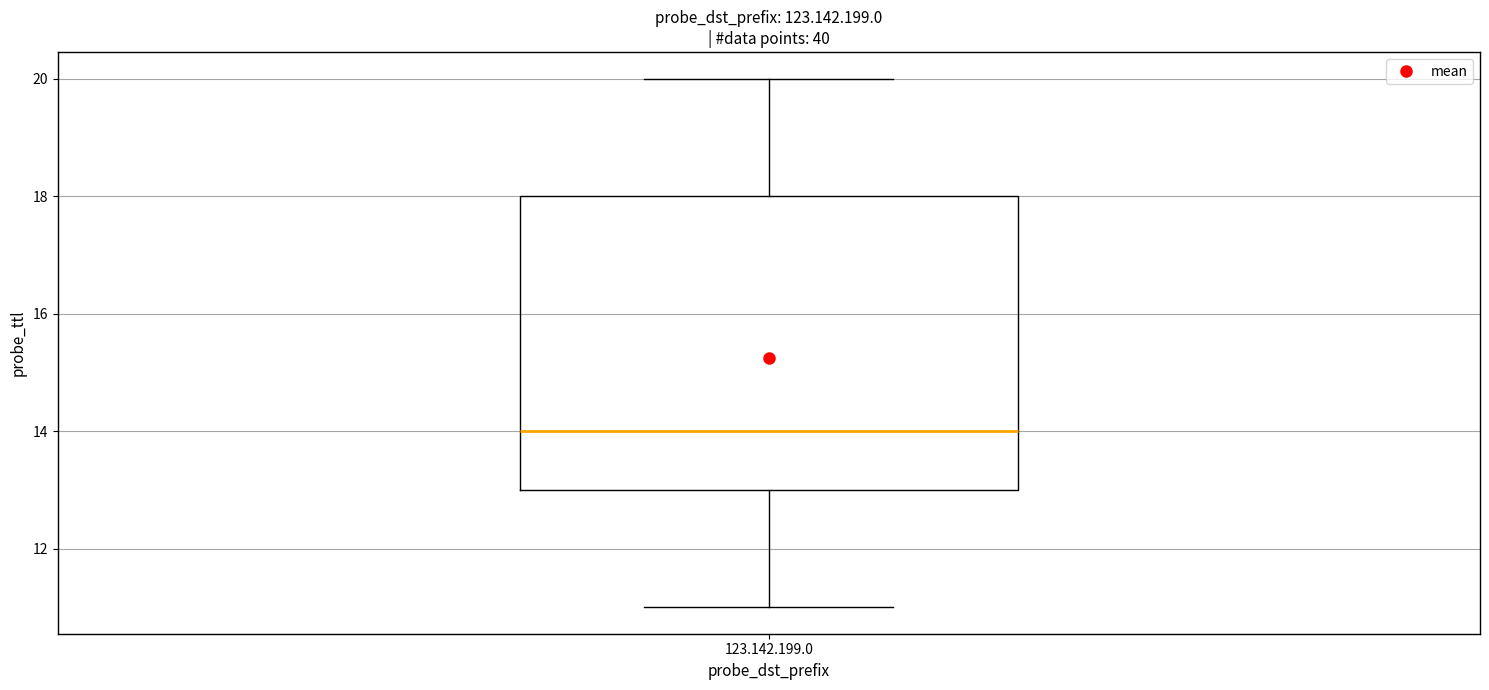

Read this box plot against the y-axis: the position of the median line, the range covered by the box, and the ends of both whiskers. The values are not printed on the chart, so give them approximately, as read against the axis.

median 14, box 13 to 18, whiskers 11 to 20